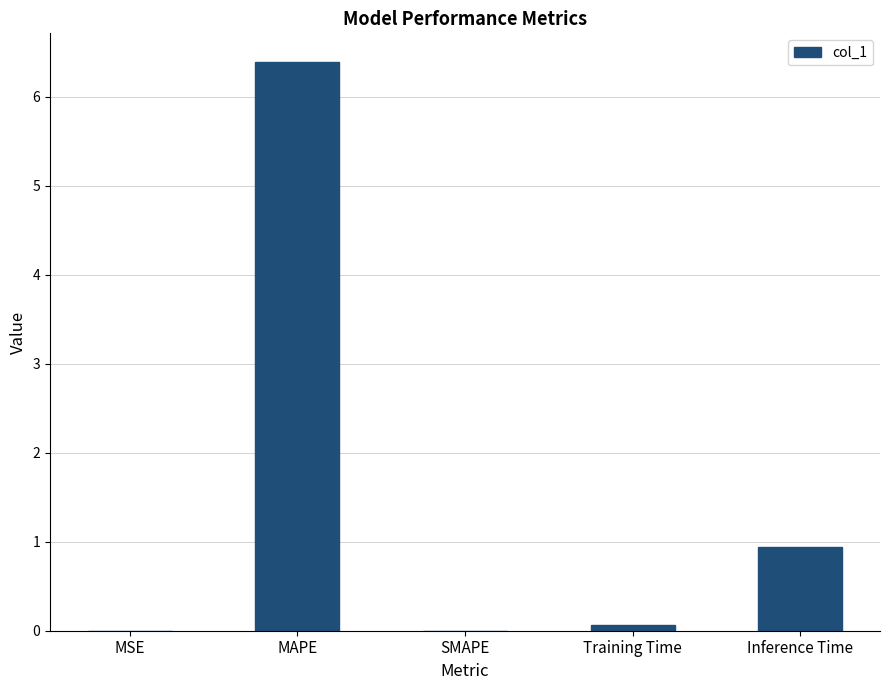

Which has a higher value, Inference Time or MSE?

Inference Time